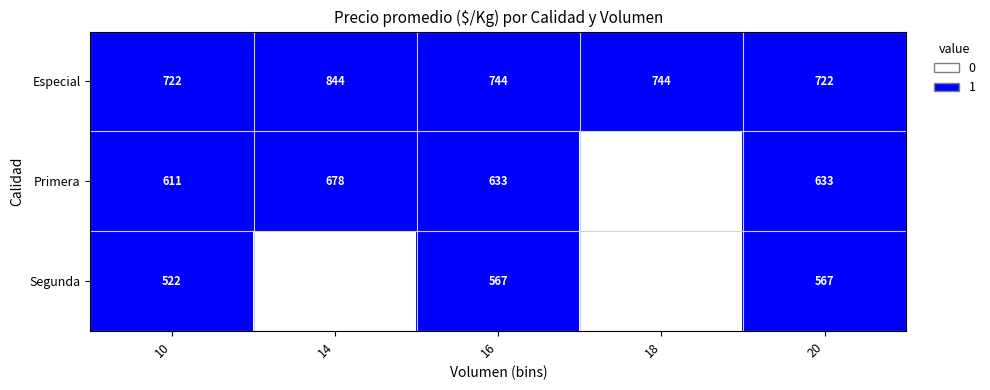

Which label corresponds to the largest value in the chart?

10